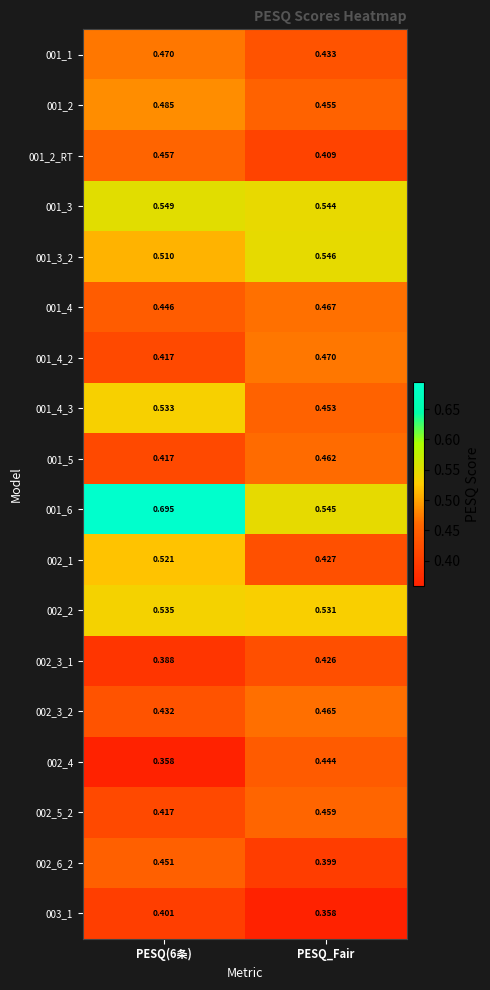

List the series in order of their peak value, highest first.

001_6, 001_3, 001_3_2, 002_2, 001_4_3, 002_1, 001_2, 001_1, 001_4_2, 001_4, 002_3_2, 001_5, 002_5_2, 001_2_RT, 002_6_2, 002_4, 002_3_1, 003_1